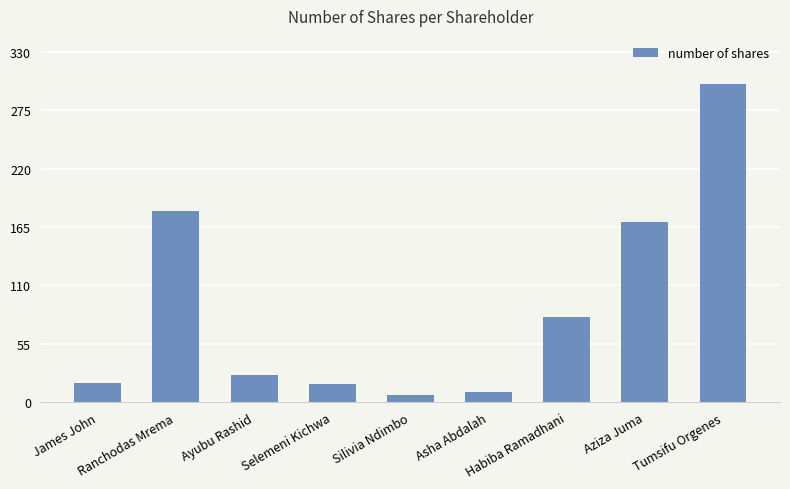

How many bars are there in total?

9